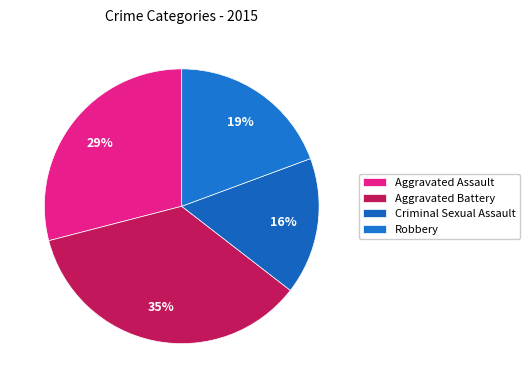

How many slices are in this pie chart?

4